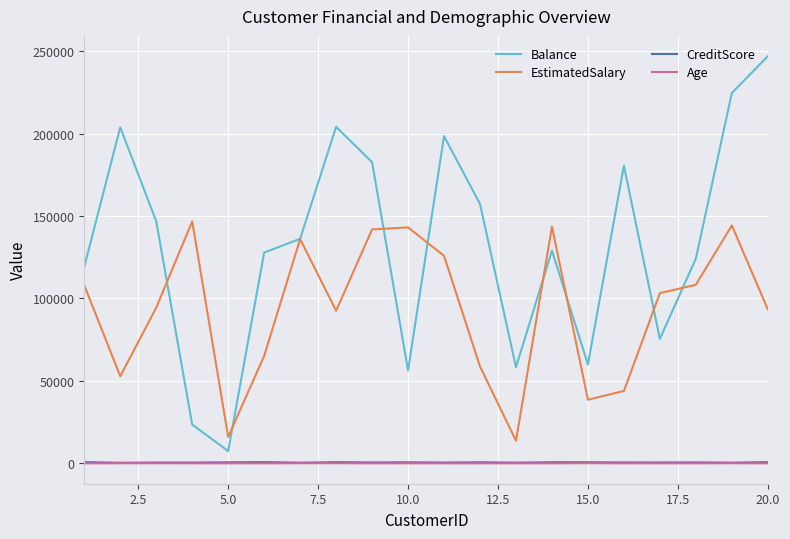

Which series has the widest spread of values?

Balance